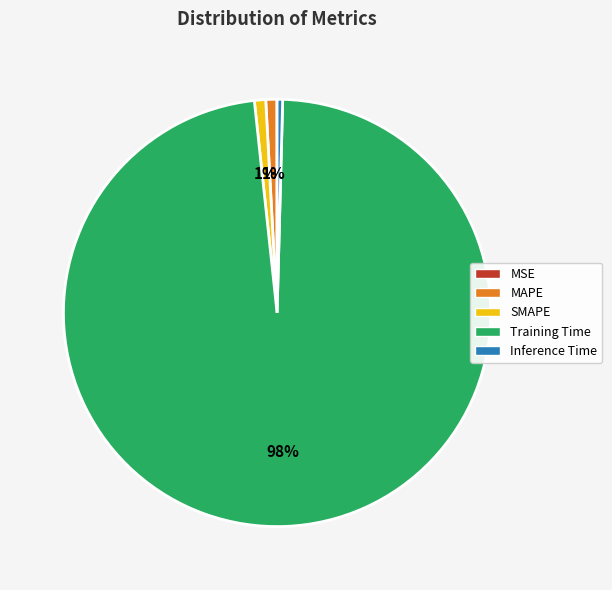

Is the sum of Training Time and MAPE greater than half?

Yes